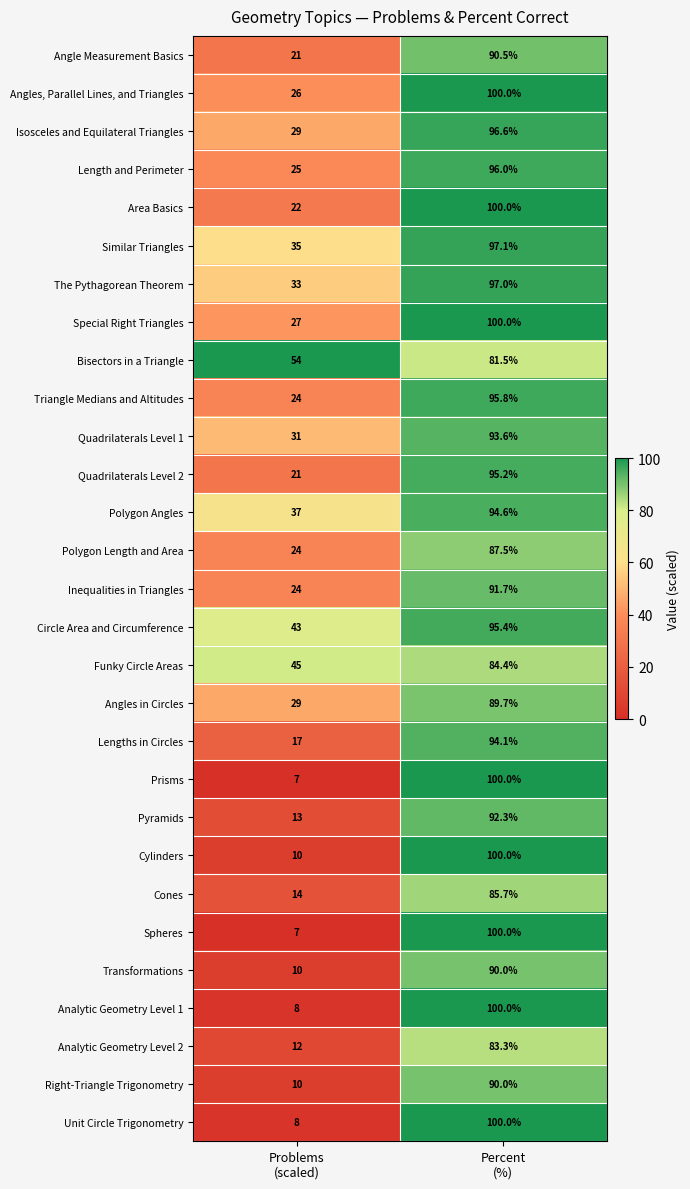

What is the smallest value displayed?

7.0